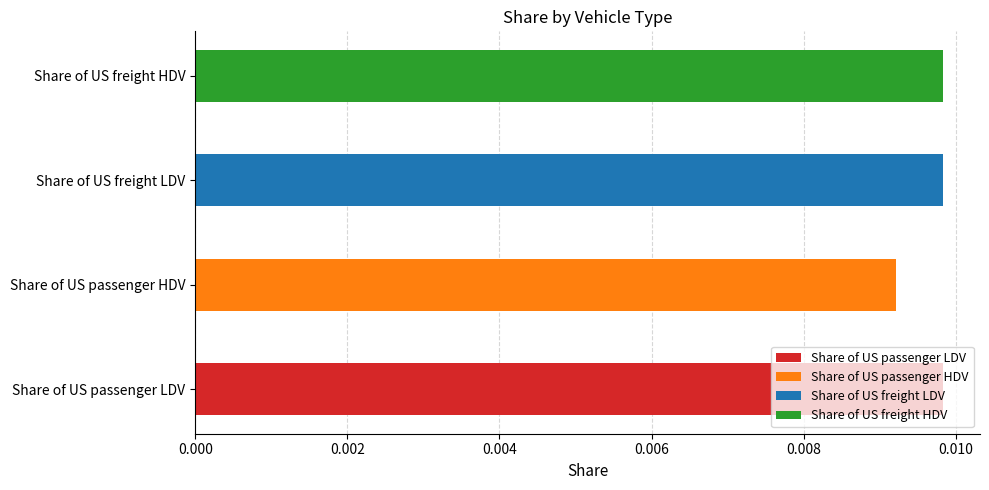

At which category does the chart reach its minimum across all series?

Share of US passenger HDV